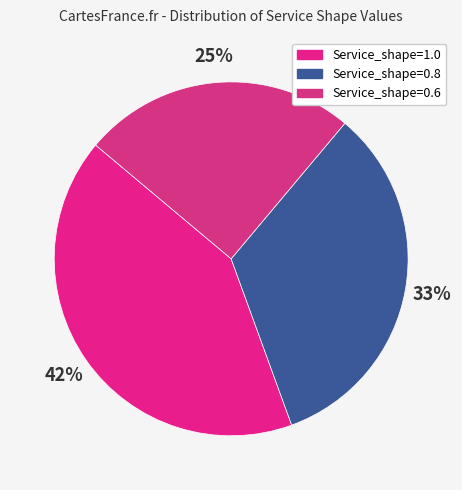

How much of the chart is everything except Service_shape=0.6?

75.0%